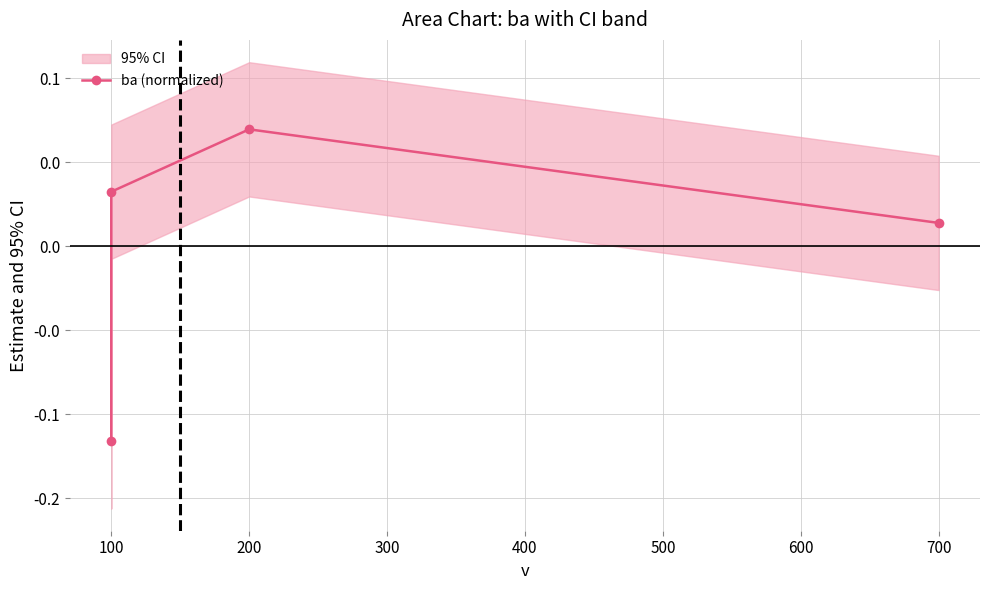

How many values are below zero?

1